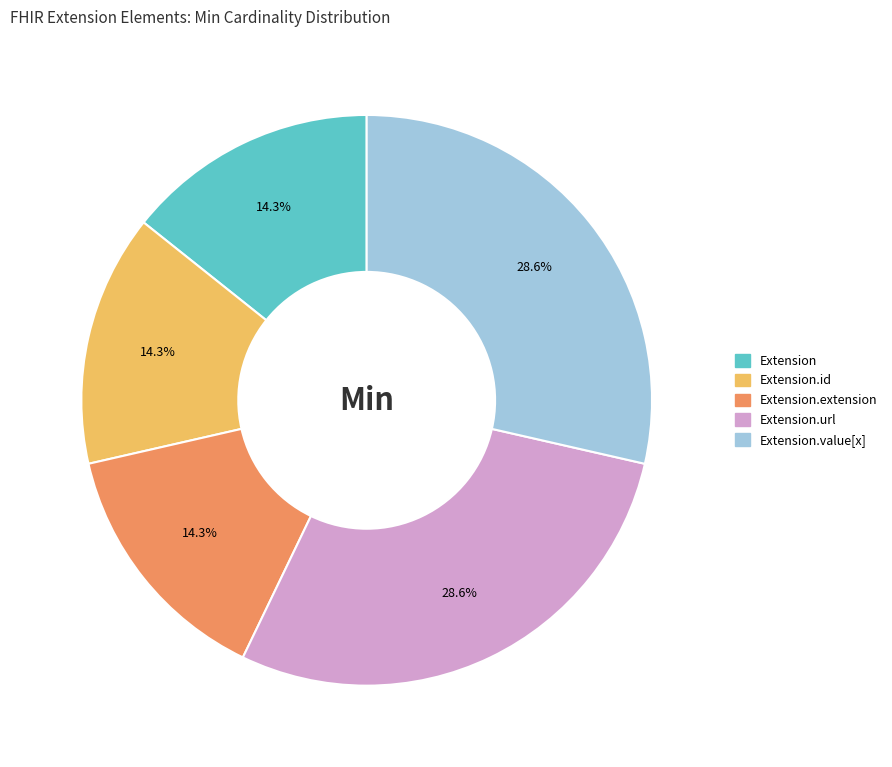

Is there a majority slice in this chart?

No